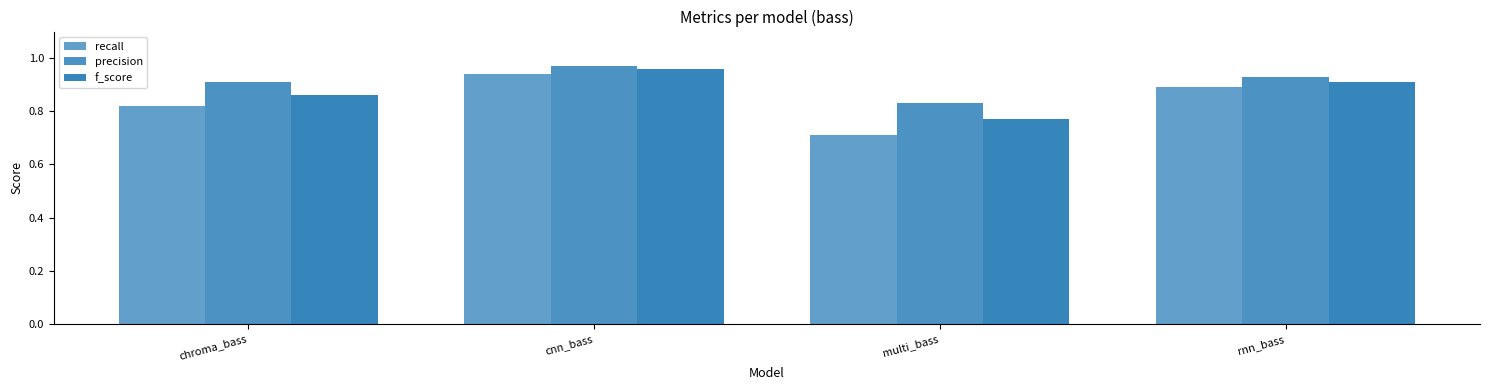

Is it true that recall equals 0.9 at rnn_bass?

True